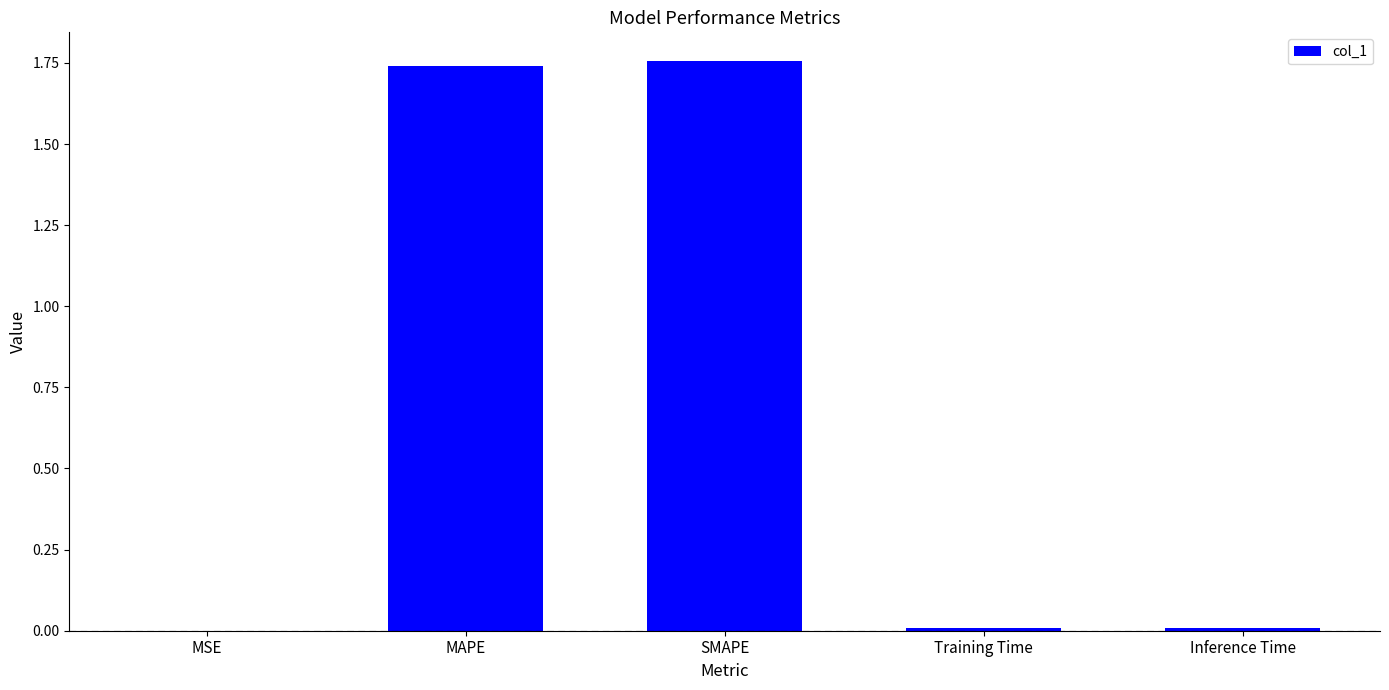

Is it true that the value at MAPE is 2.5?

False